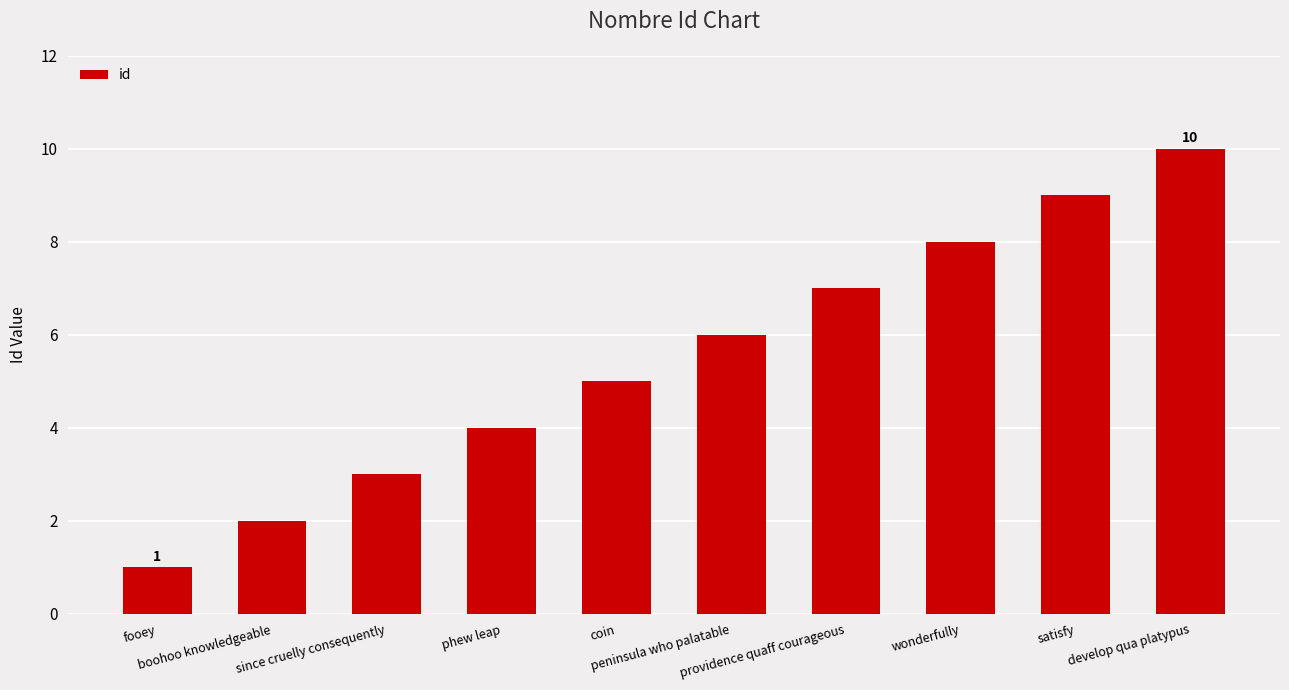

What is the greatest value displayed?

10